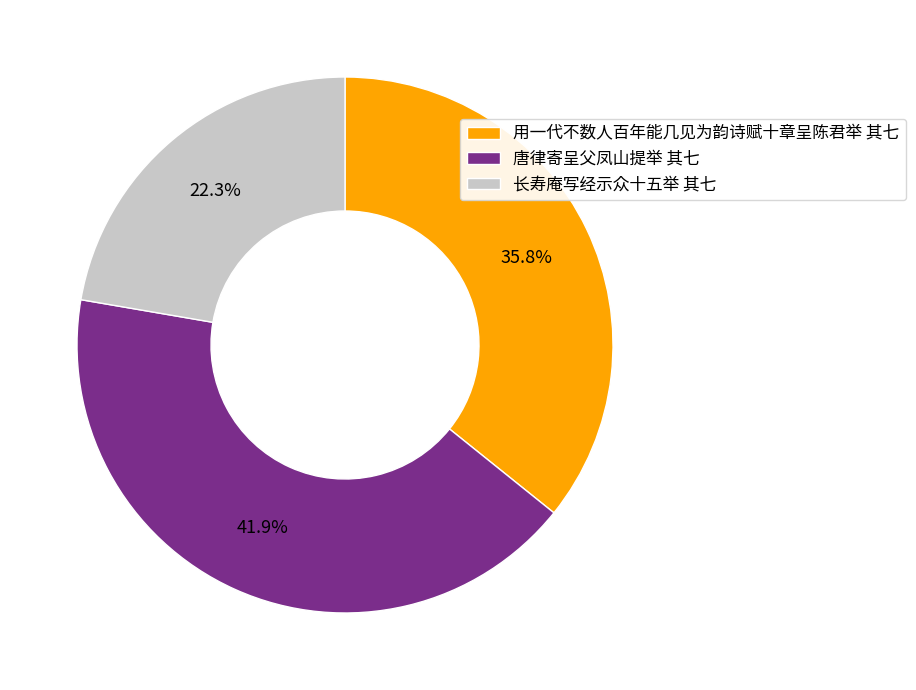

To the nearest percent, what portion does 唐律寄呈父凤山提举 其七 represent?

42%